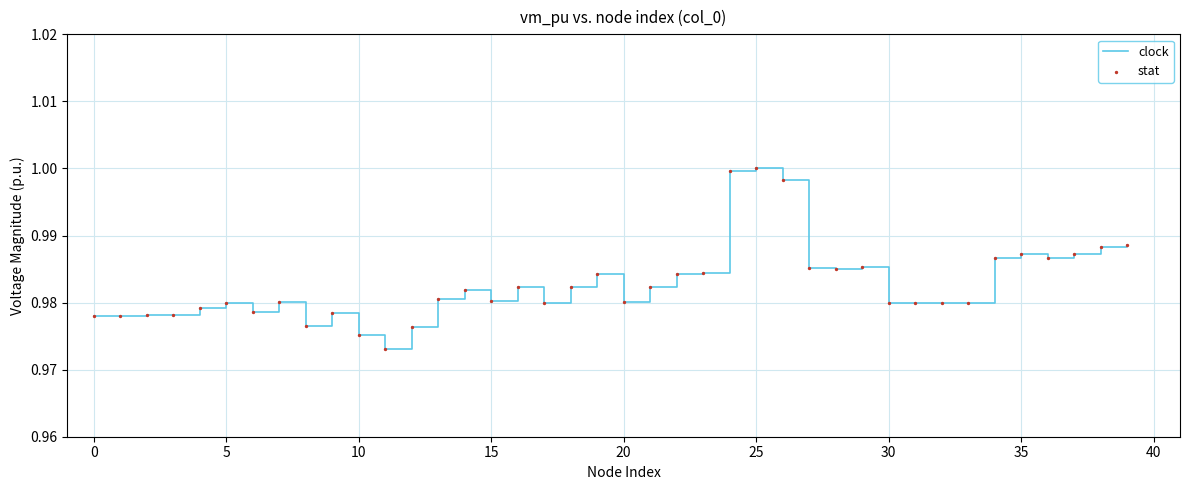

Is this an area chart (filled region under the line)?

No